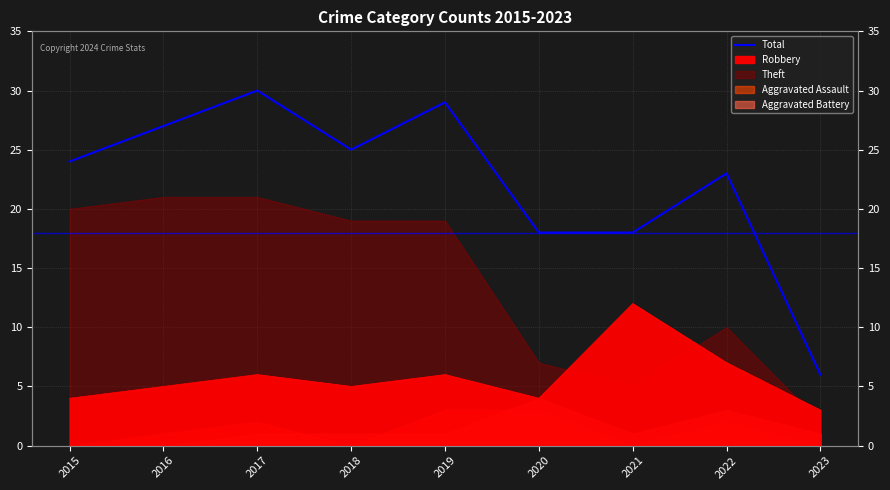

List the labels in order of value, smallest first.

2023, 2020, 2021, 2022, 2015, 2018, 2016, 2019, 2017